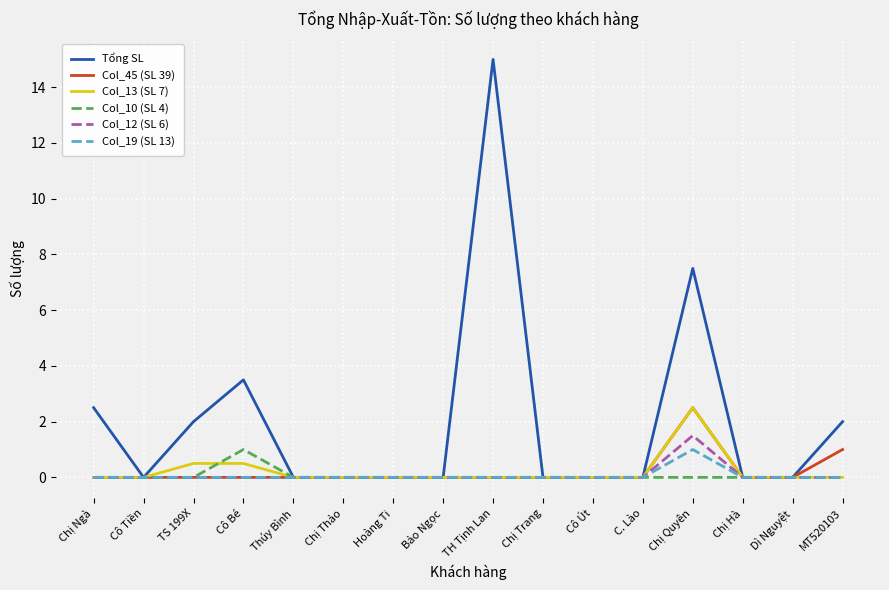

Which series has the widest spread of values?

Tổng SL